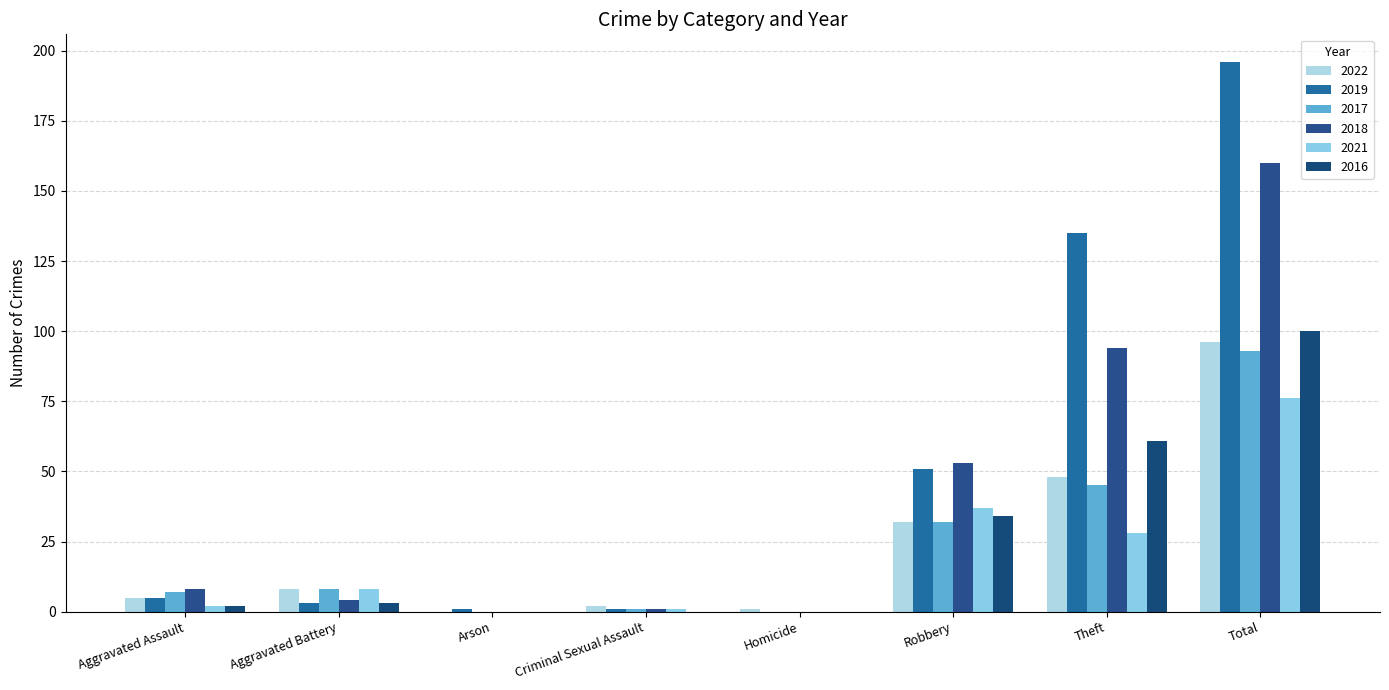

What is the difference between the 2016 values at Theft and Aggravated Battery?

58